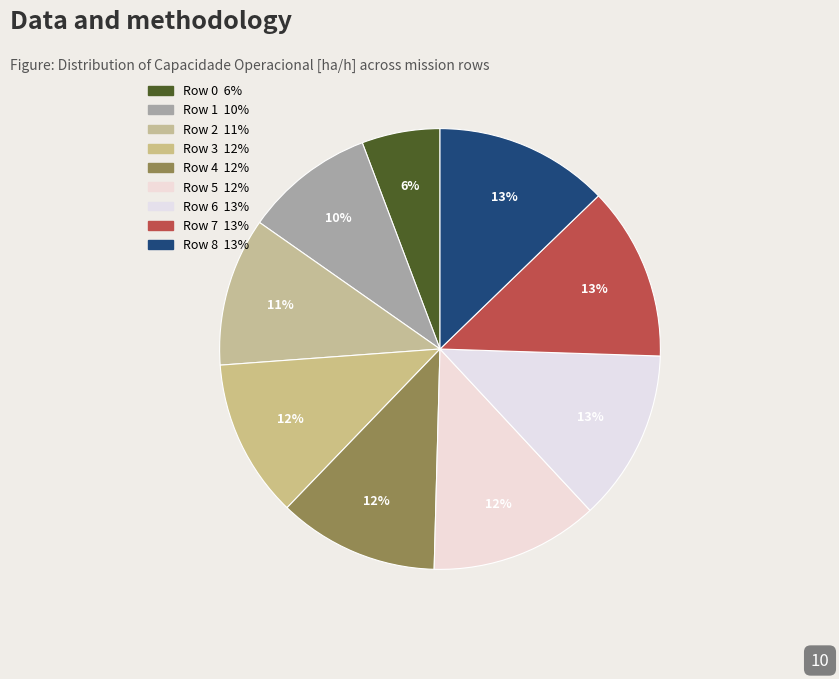

How many slices are in this pie chart?

9